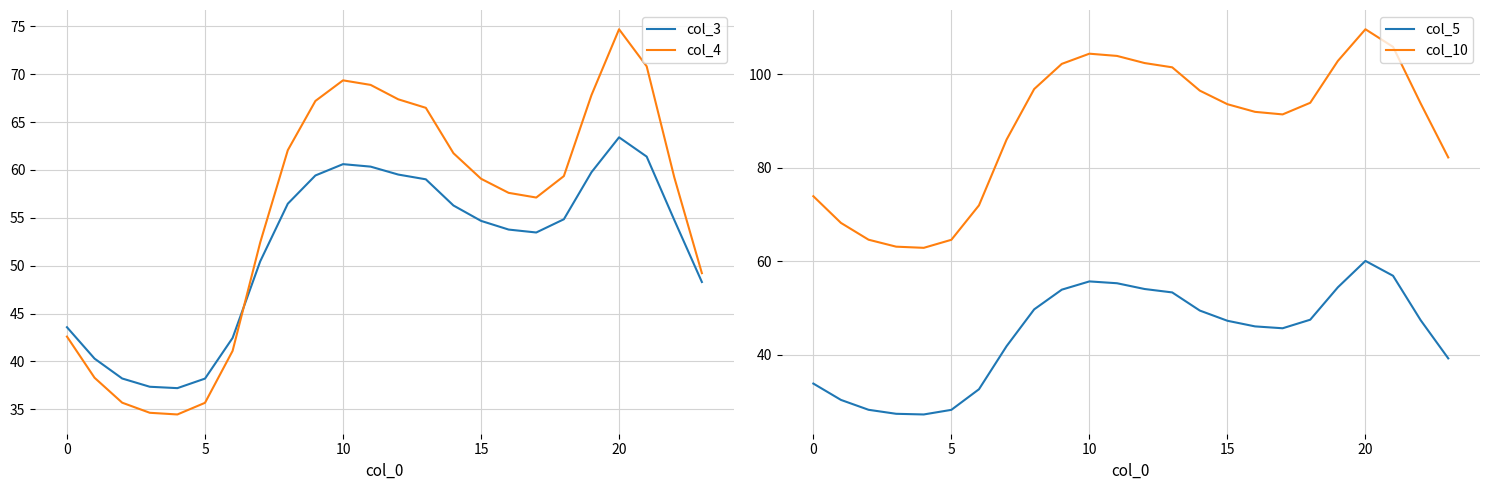

What is the sum of all col_4 values?

1332.8